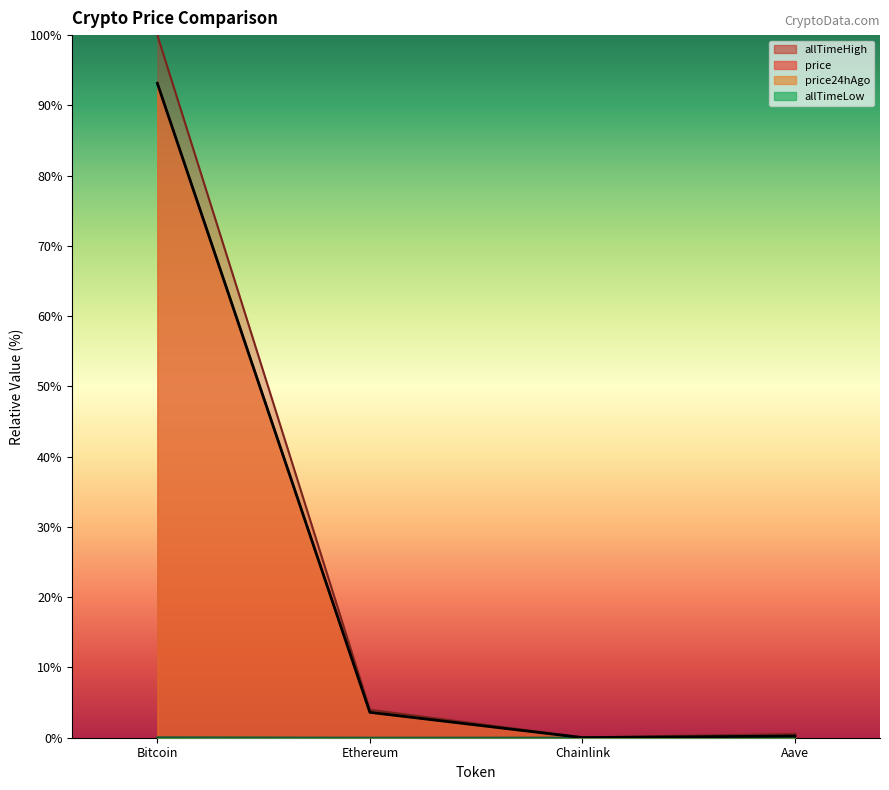

True or false: allTimeHigh and allTimeLow intersect in this chart.

False